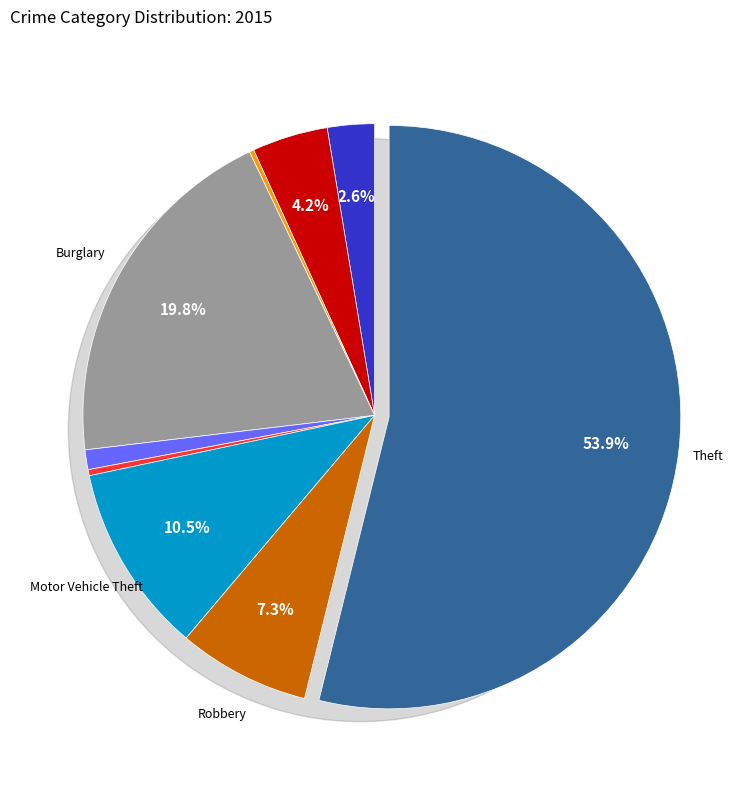

What percentage is the Aggravated Assault slice, to the nearest percent?

3%